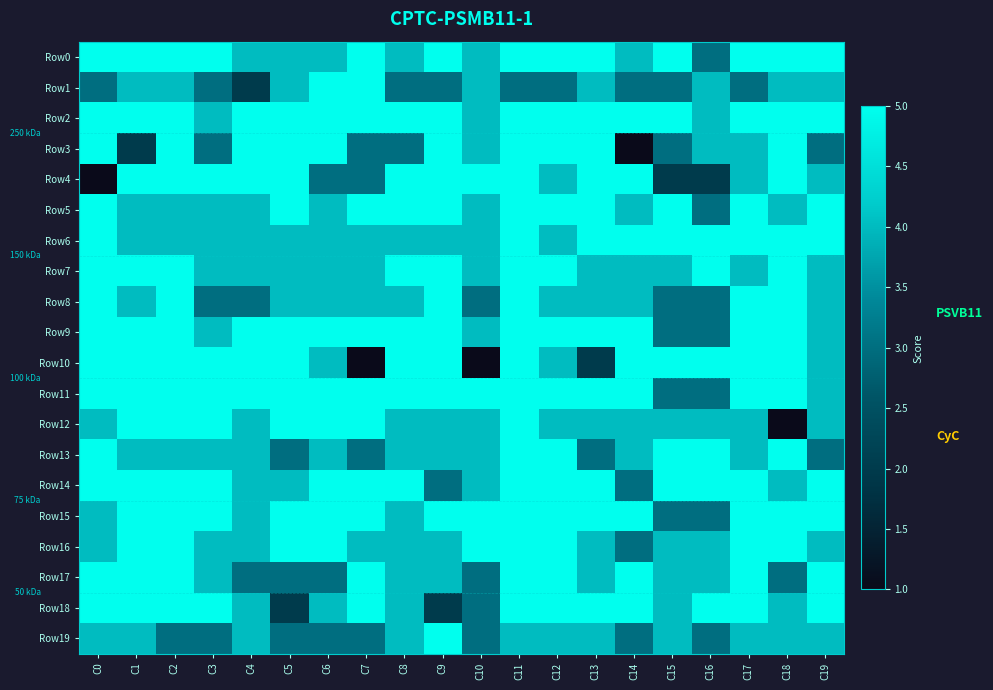

Count the number of data series in this chart.

20